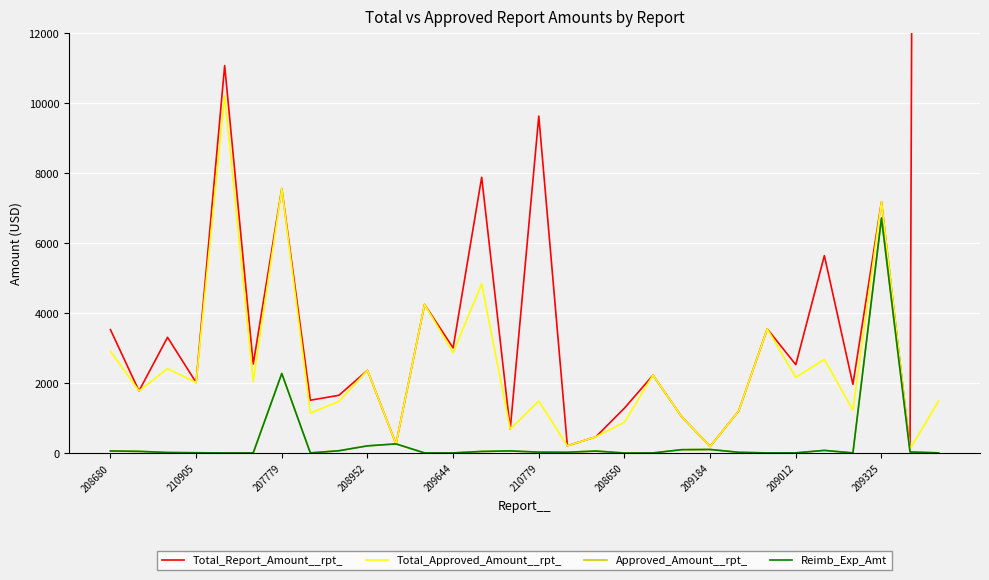

What position from the right is 28?

2